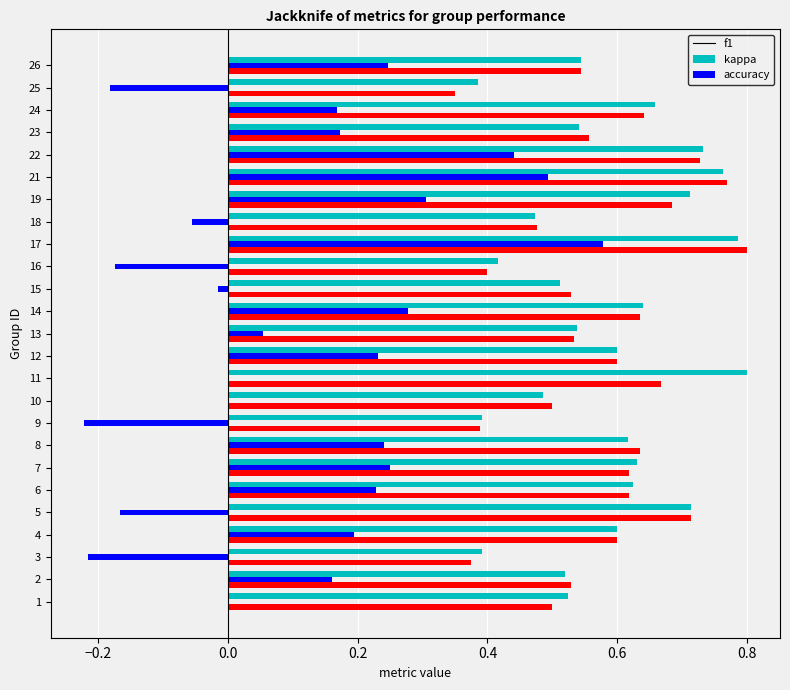

The value of accuracy at 21 is 0.8. True or false?

True